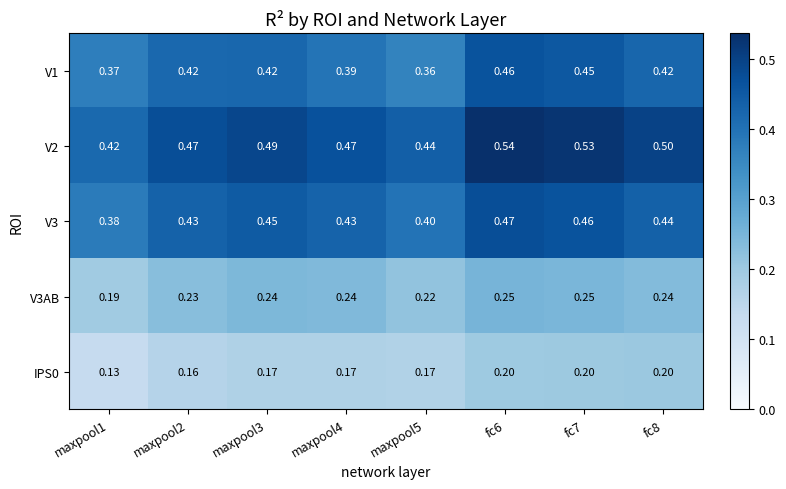

Which series has the widest spread of values?

V2